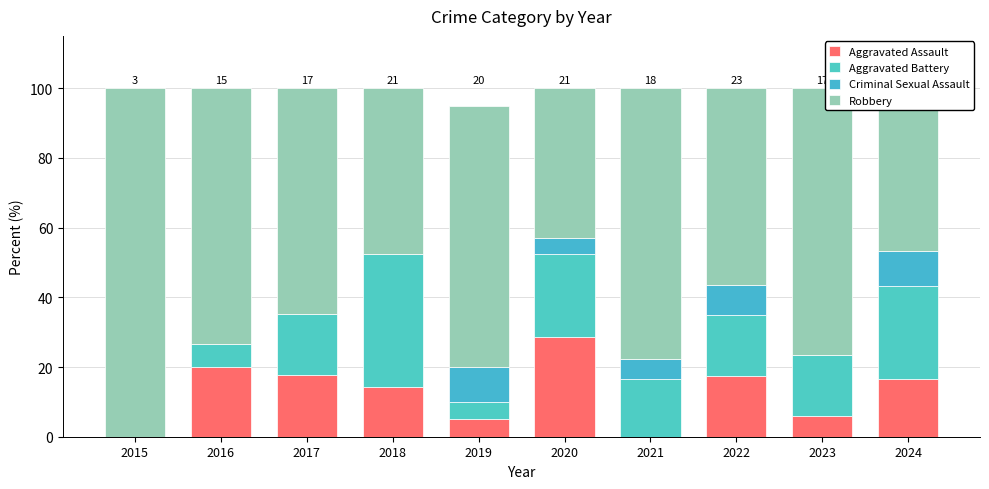

How many data points does each series have?

10